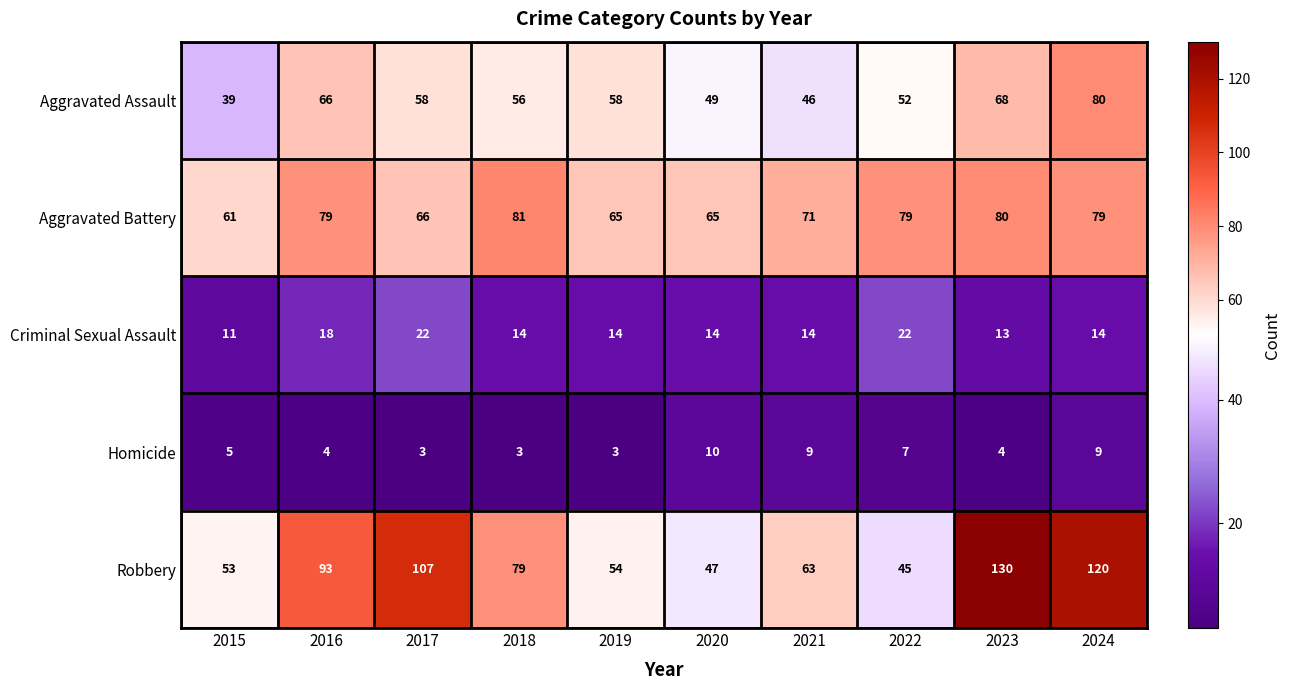

How many series are shown in this chart?

5